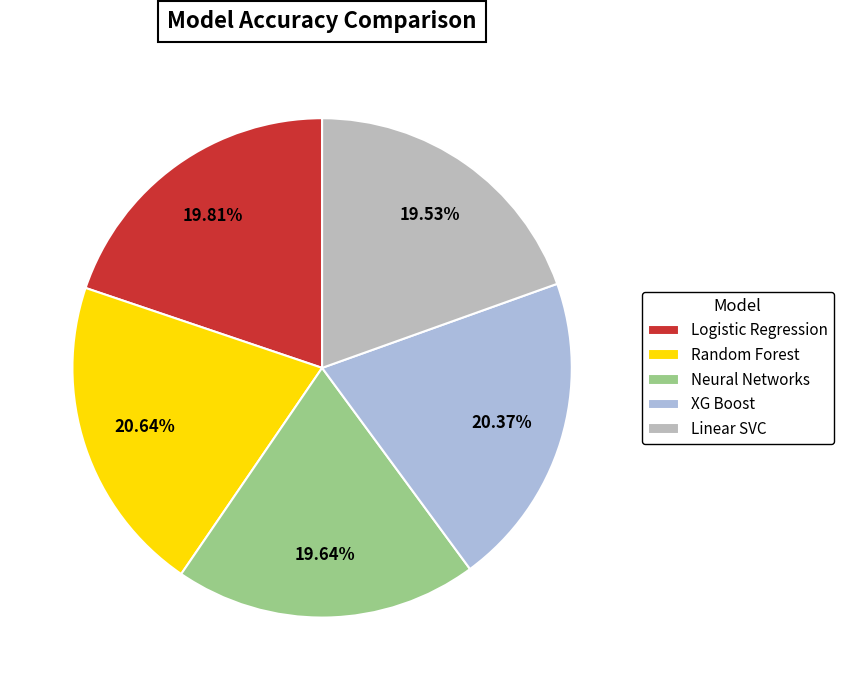

Is there a majority slice in this chart?

No